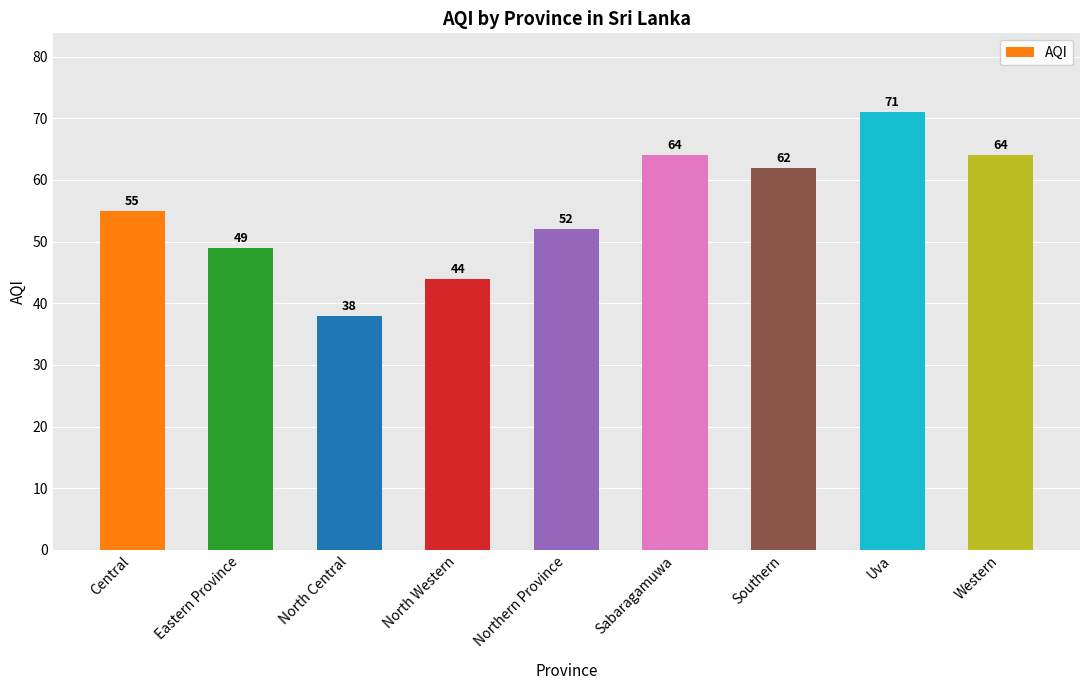

True or false: the data shows 30 at Northern Province.

False